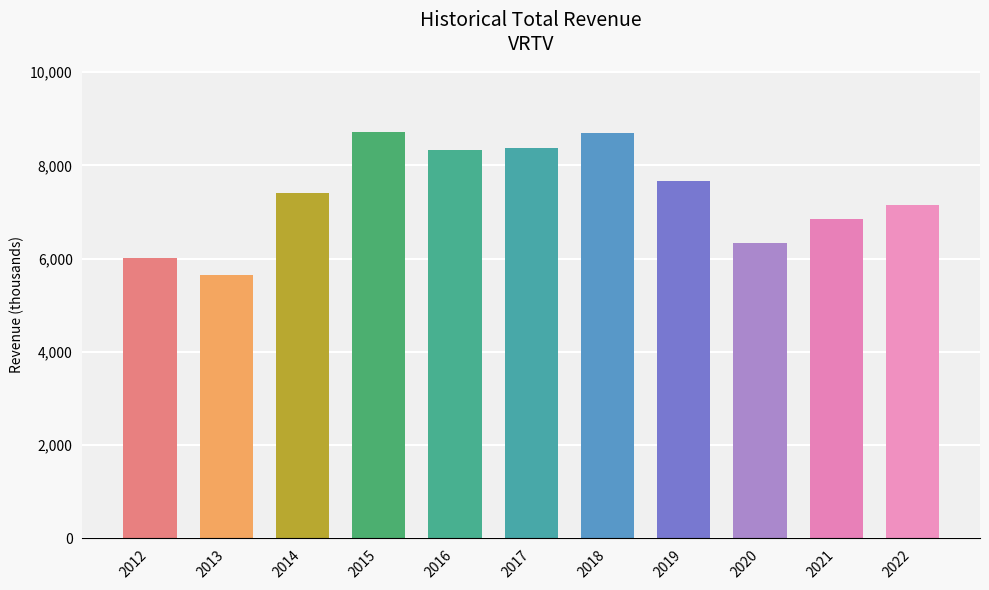

List the labels in order of value, largest first.

2015, 2018, 2017, 2016, 2019, 2014, 2022, 2021, 2020, 2012, 2013